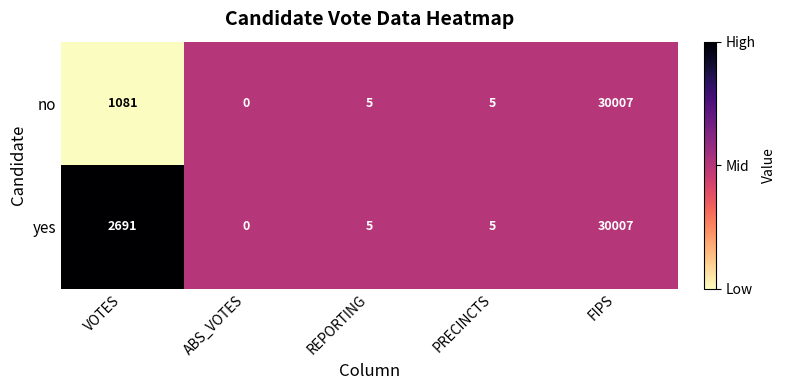

What is the difference between the highest and lowest values at VOTES?

1610